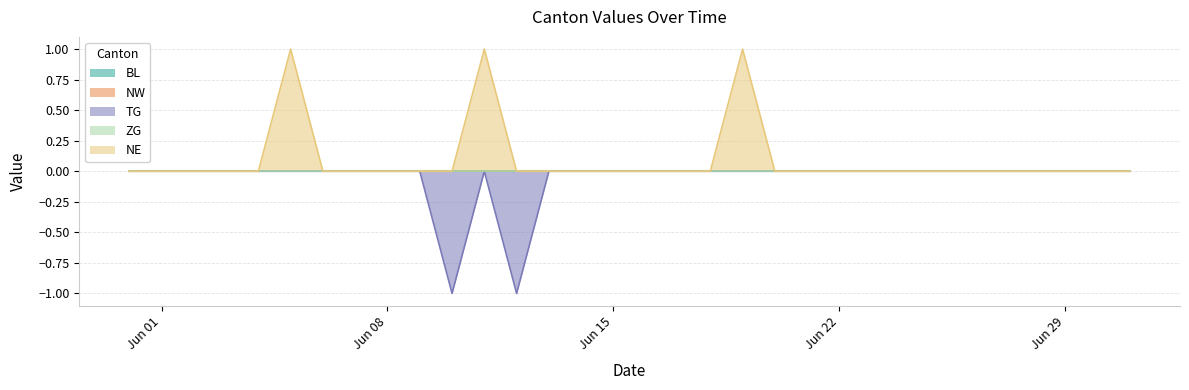

How many lines are shown in the chart?

5